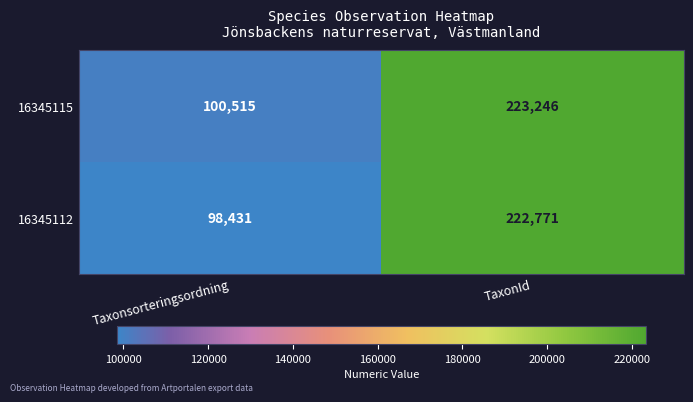

The value of 16345115 at TaxonId is 395119. True or false?

False